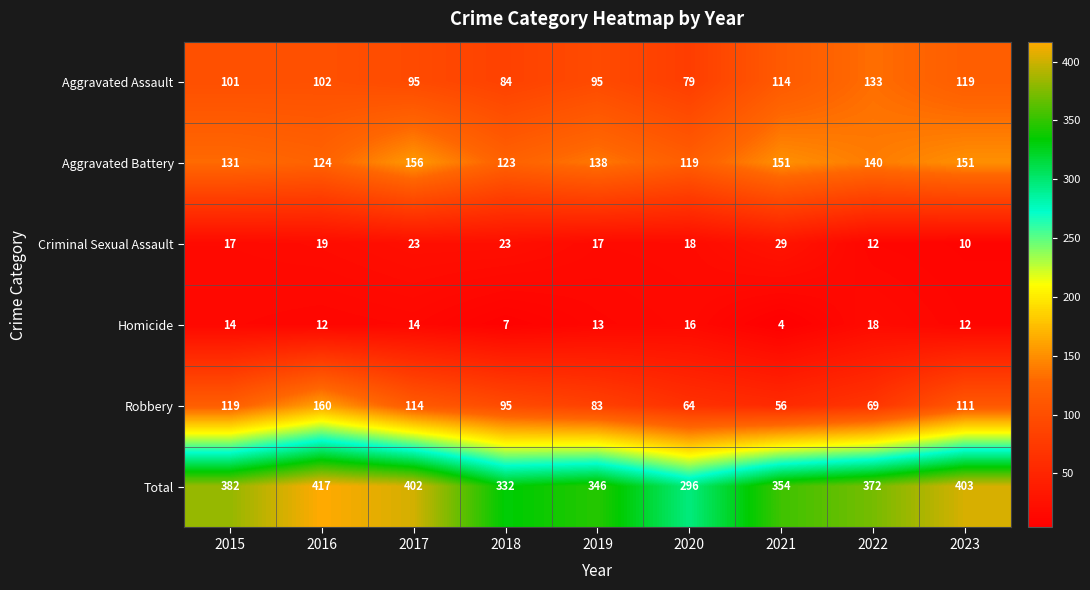

Which series has the largest range (max minus min)?

Total